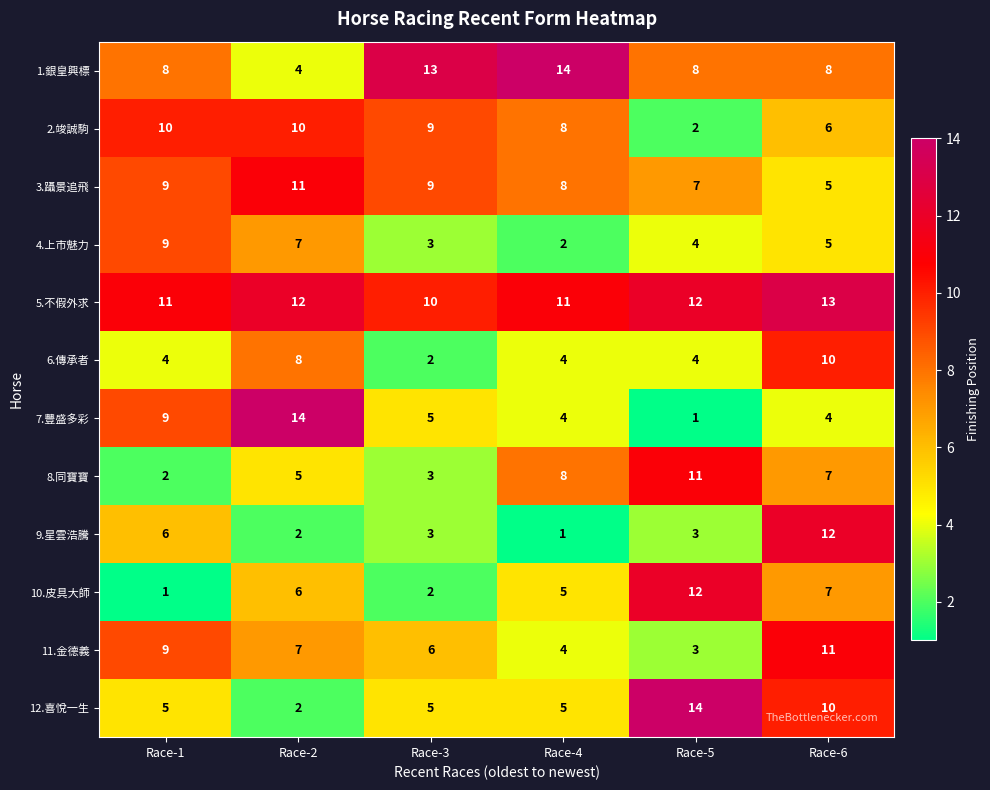

How many distinct data groups are displayed?

12